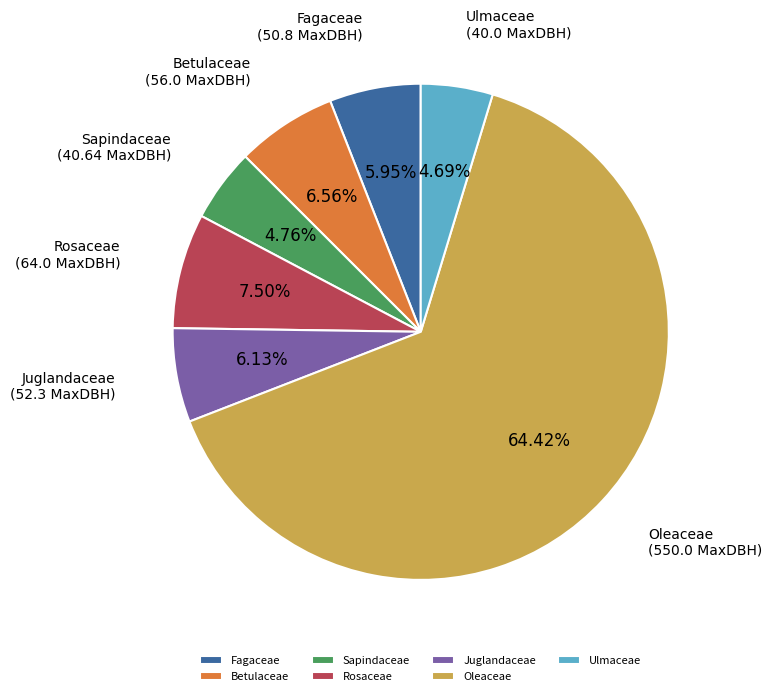

The Ulmaceae slice represents 5% of the pie. True or false?

True